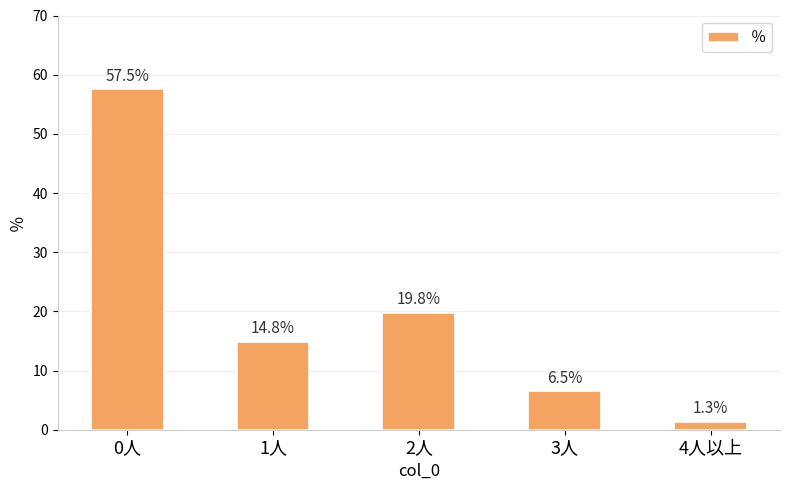

True or false: the data shows 19.8 at 2人.

True